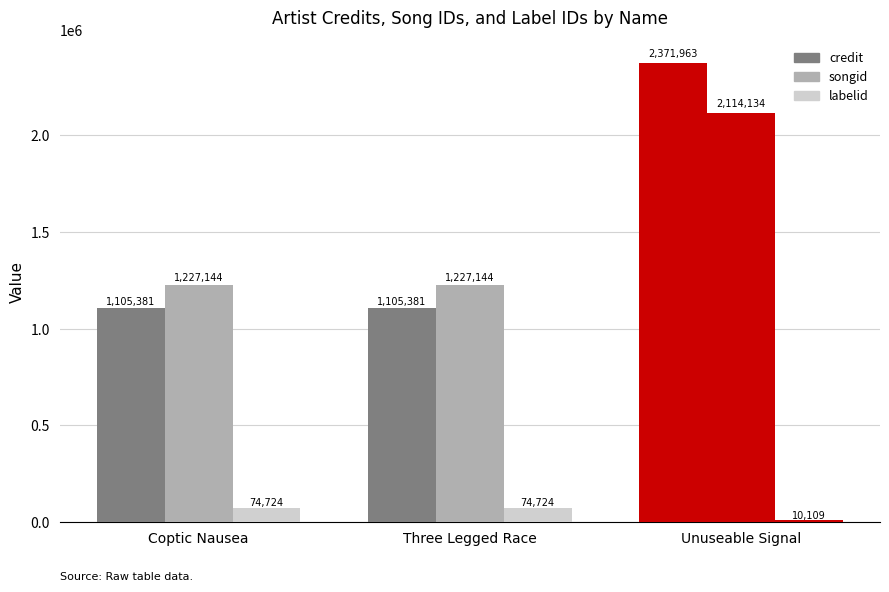

Reading right to left, extract all data points from this chart.

credit: 2371963	1105381	1105381
songid: 2114134	1227144	1227144
labelid: 10109	74724	74724